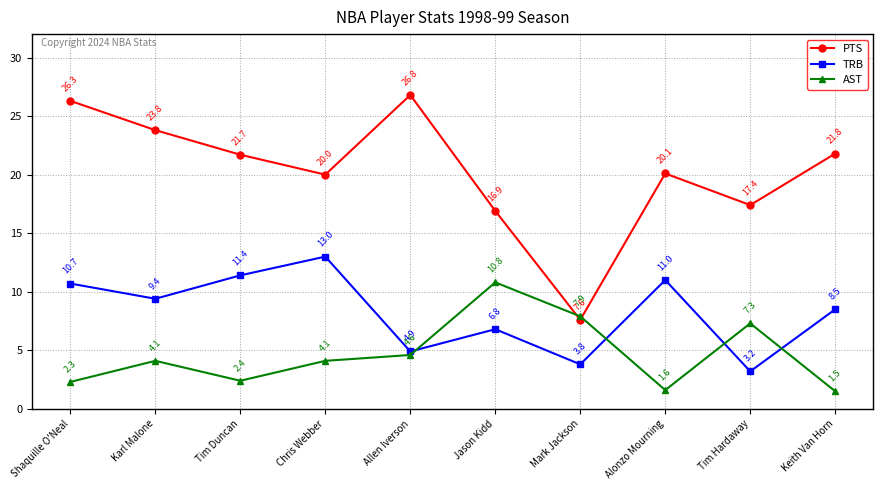

What is the average value of the PTS series?

20.2